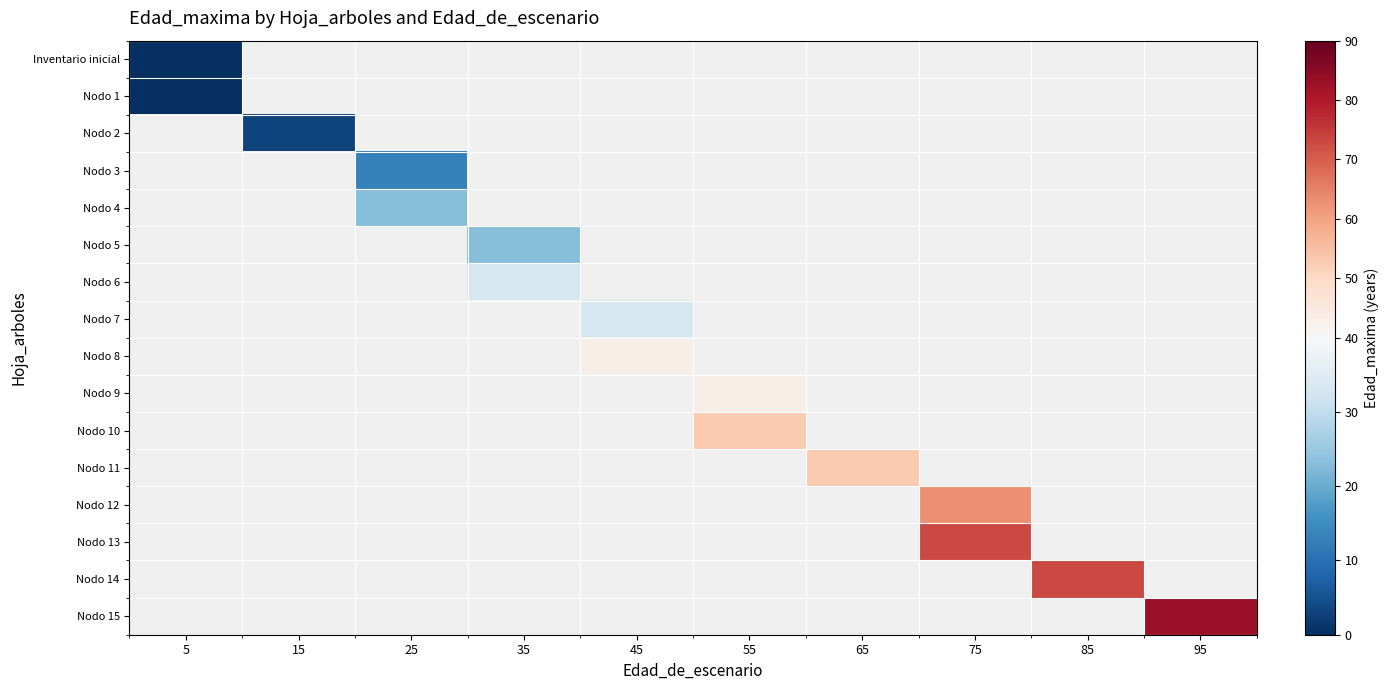

Which category has the lowest value in the Nodo 1 series?

5